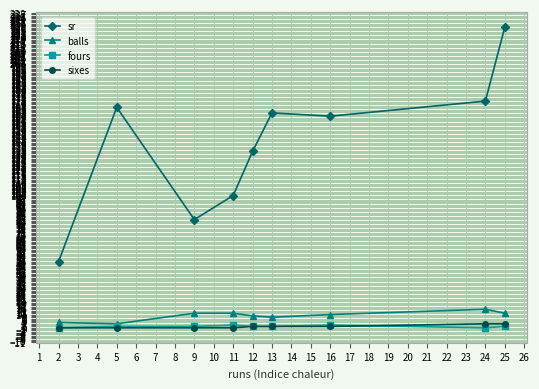

Reading right to left, what are all the values shown in this chart?

sr: 227.3	171.4	160.0	162.5	133.3	100.0	81.8	166.7	50.0
balls: 11.0	14.0	10.0	8.0	9.0	11.0	11.0	3.0	4.0
fours: 1.0	0.0	2.0	1.0	1.0	2.0	1.0	1.0	0.0
sixes: 3.0	3.0	1.0	1.0	1.0	0.0	0.0	0.0	0.0